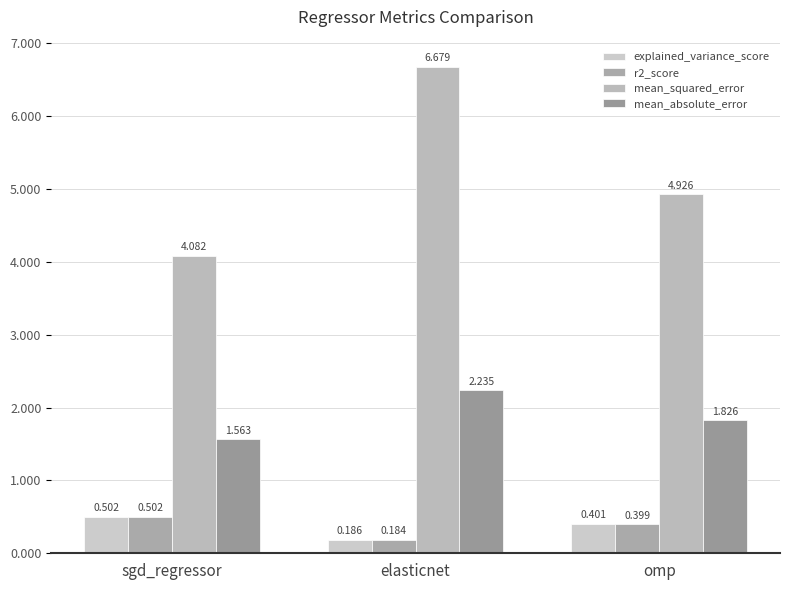

Is it true that mean_squared_error equals 4.1 at sgd_regressor?

True